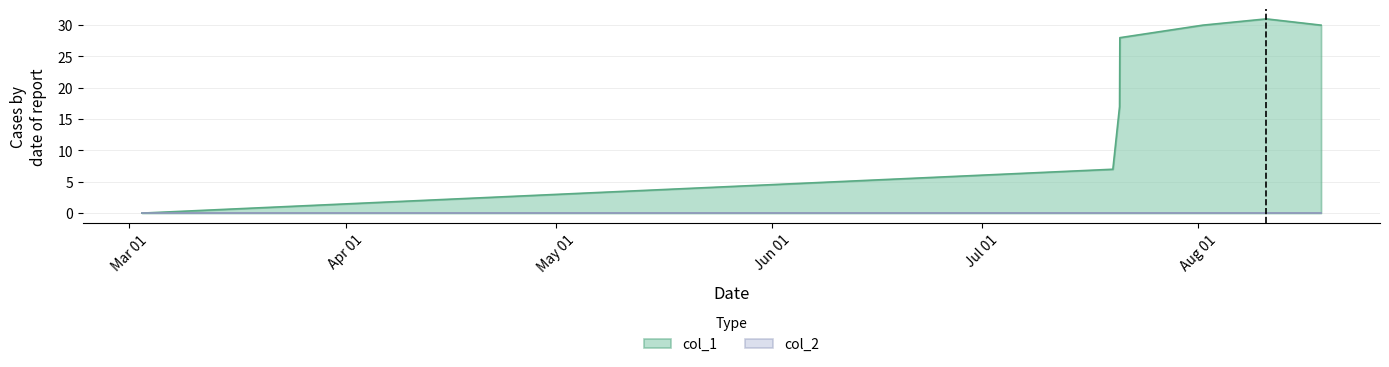

Where is the data nearest to the value 15?

1658337054